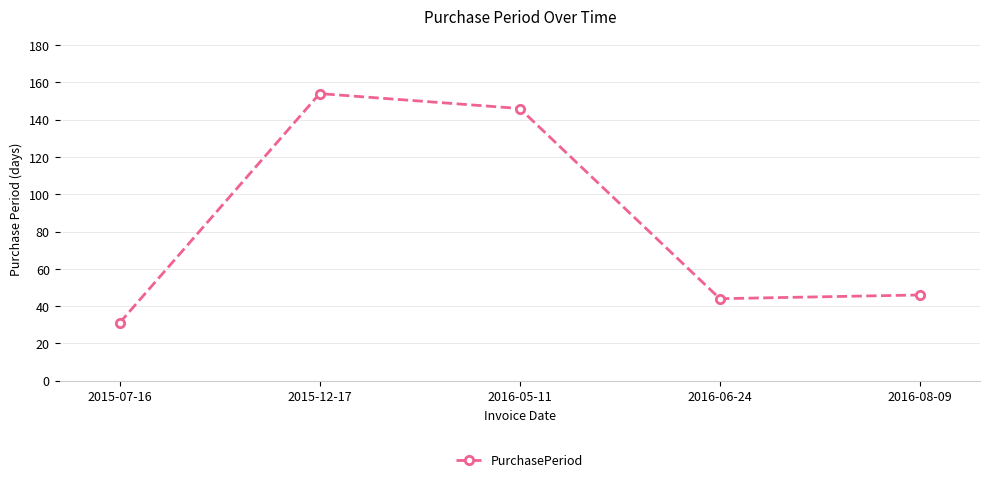

What is the label of the 3rd point from the right?

2016-05-11